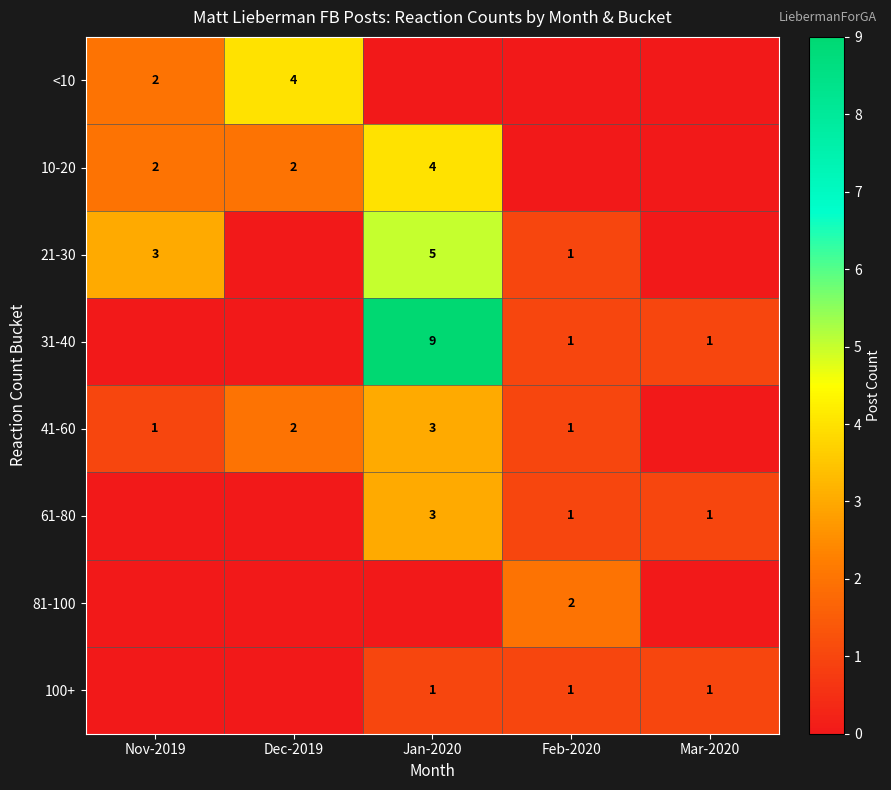

True or false: 41-60 has a value of 1 at Dec-2019.

False